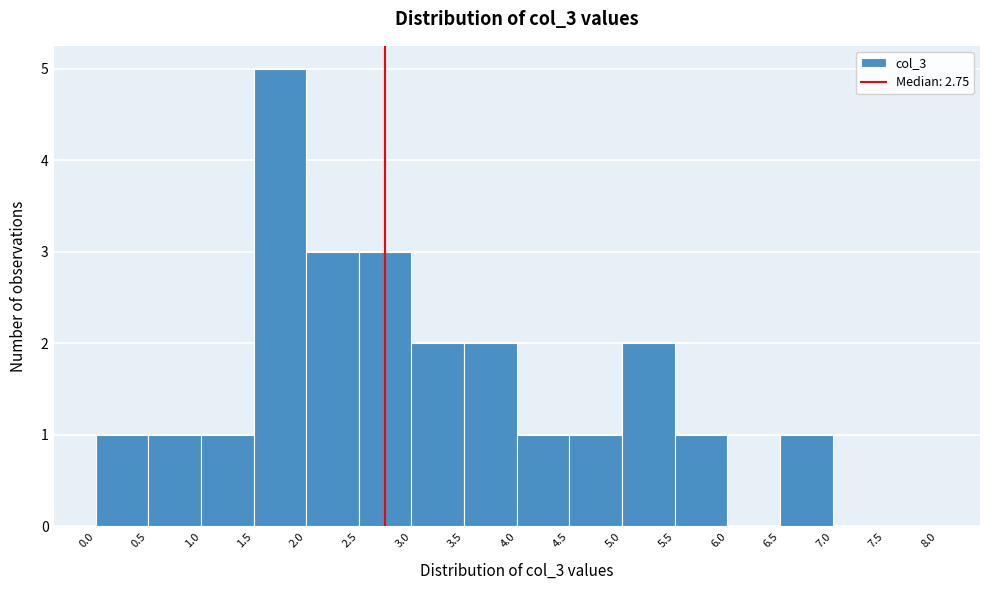

Over which range of the x-axis is the bar tallest?

1.5 to 2.0